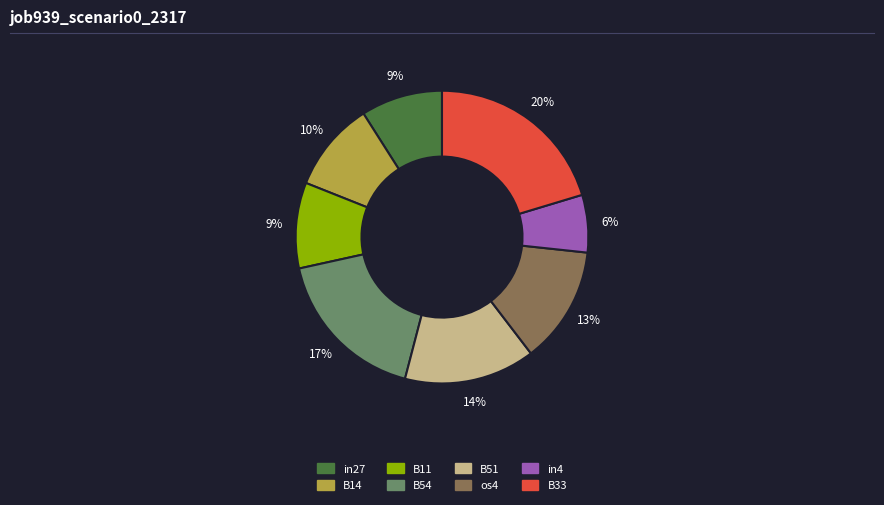

How many segments does this pie chart have?

8